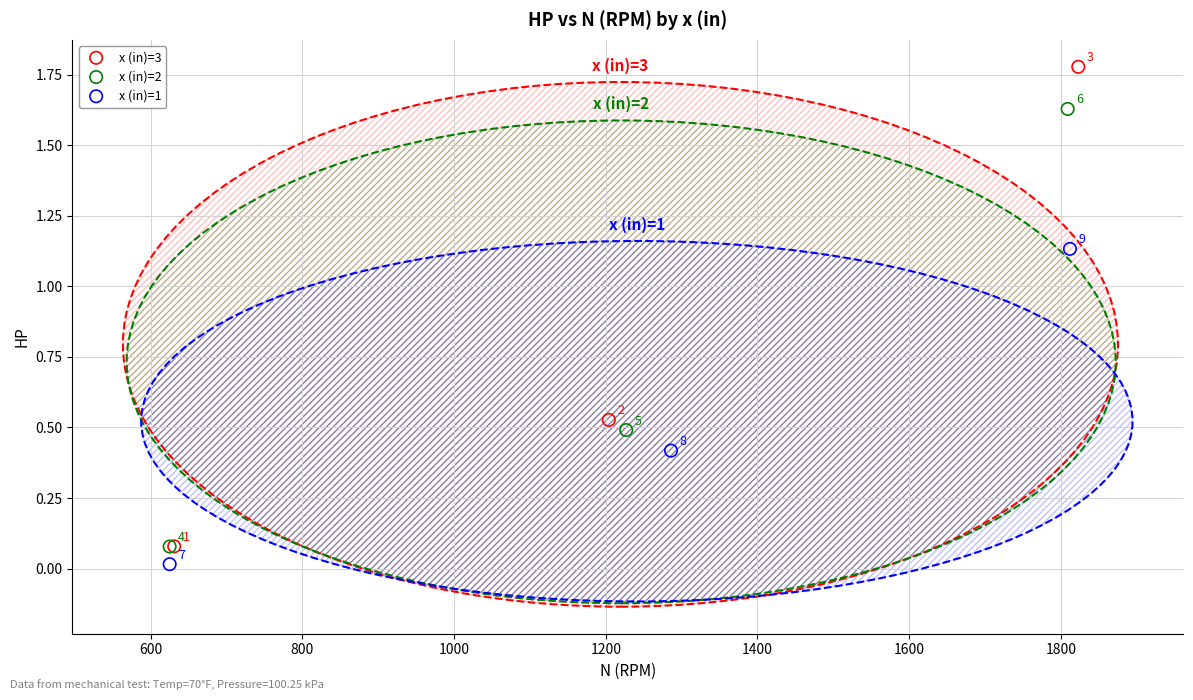

Which series reaches the minimum Y coordinate?

x (in)=1